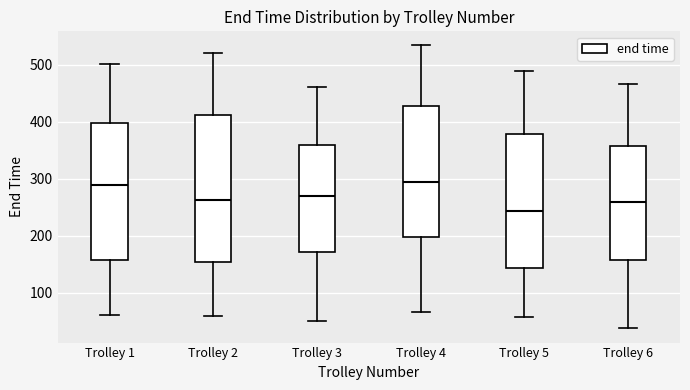

Which box is the tallest, from its lower edge to its upper edge?

Trolley 2